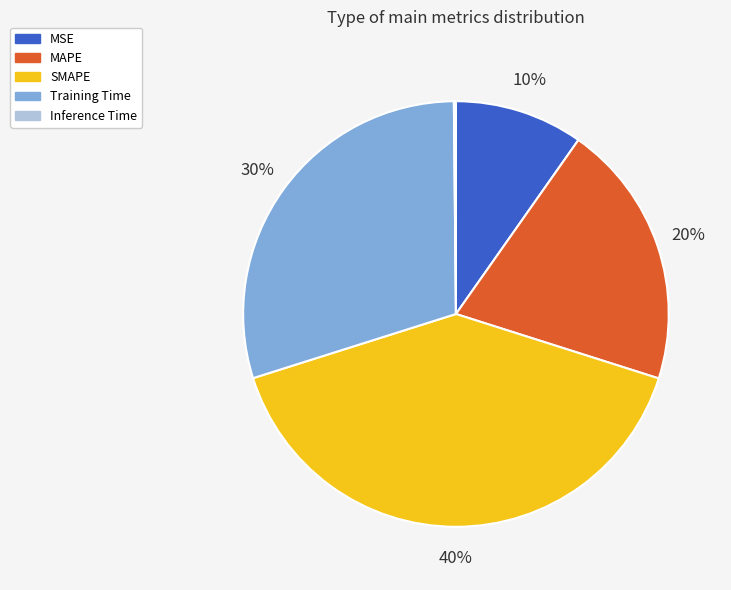

The SMAPE slice represents 40% of the pie. True or false?

True